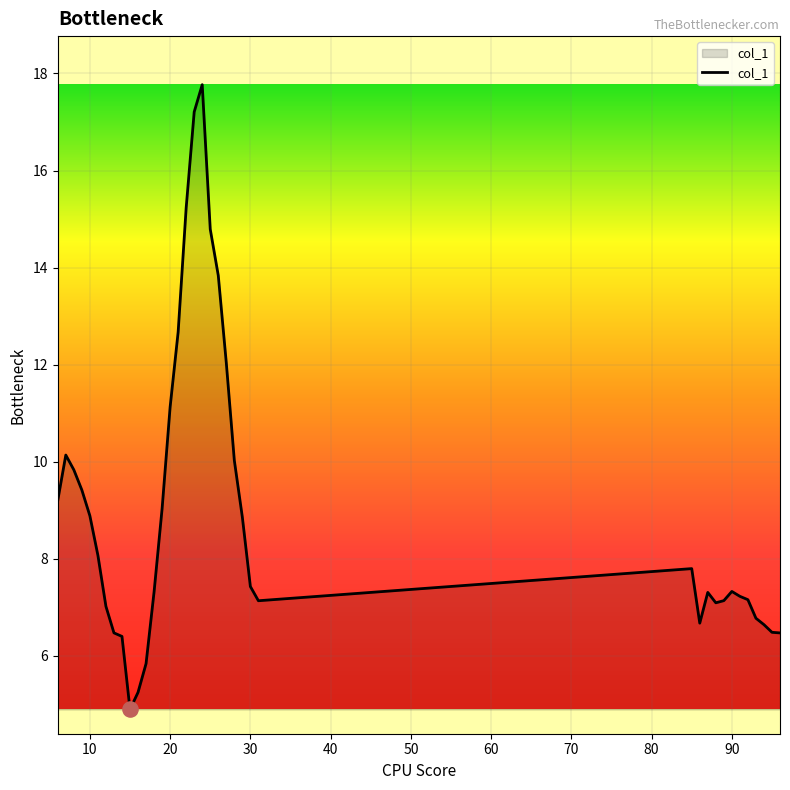

What is the greatest value displayed?

17.8